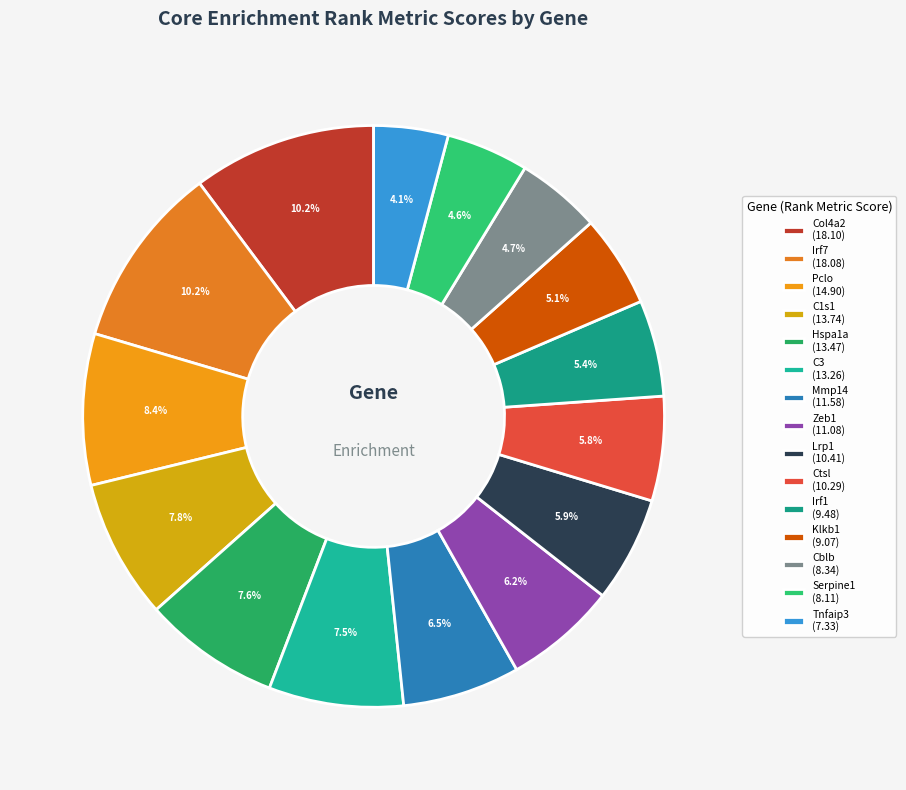

What is the change in value from Lrp1 to Serpine1?

-2.3